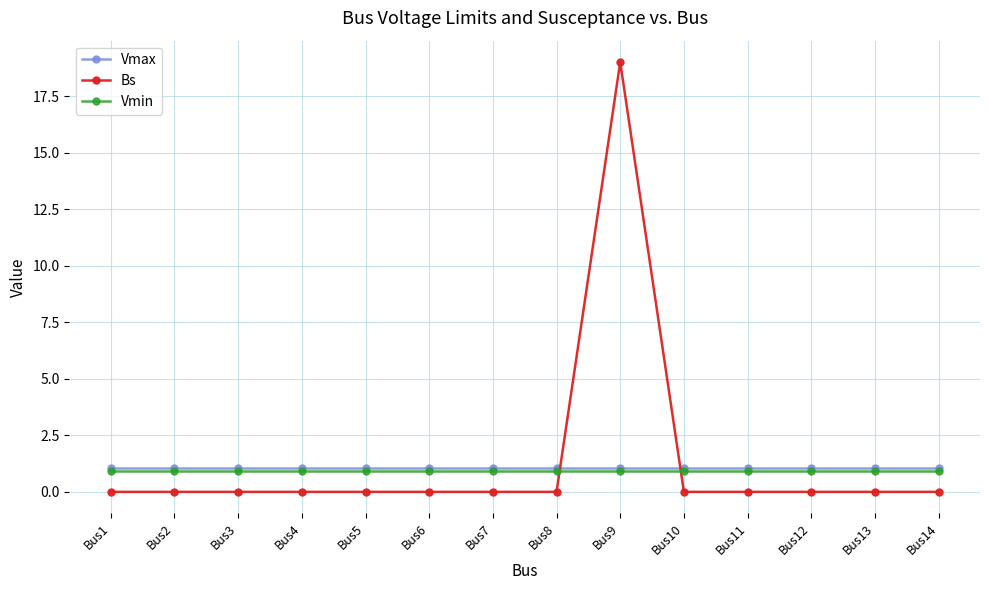

What is the value of the Vmax point at the 13th from the left?

1.1